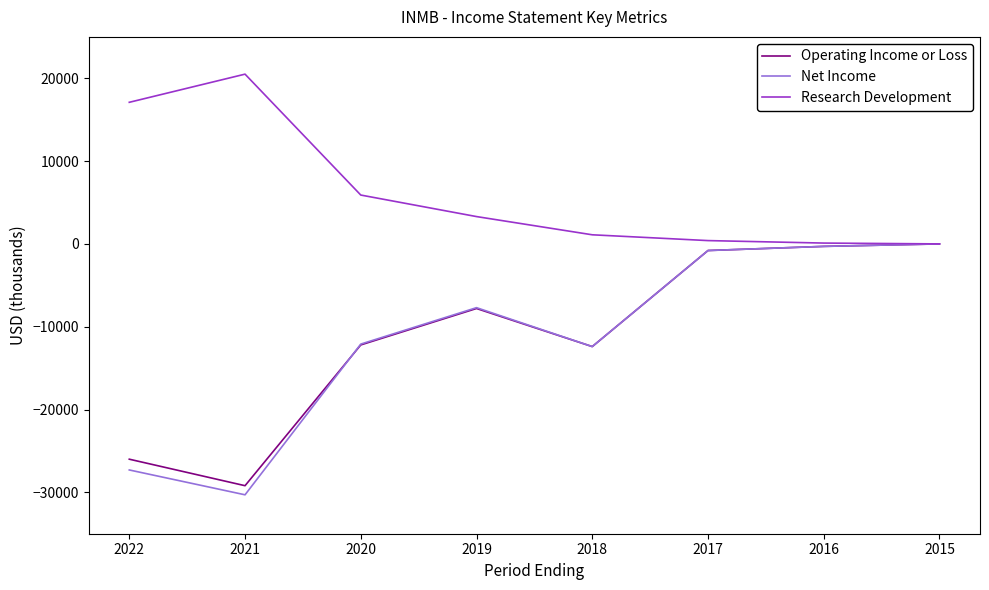

What is the difference between the second highest and second lowest values in the Operating Income or Loss series?

25700